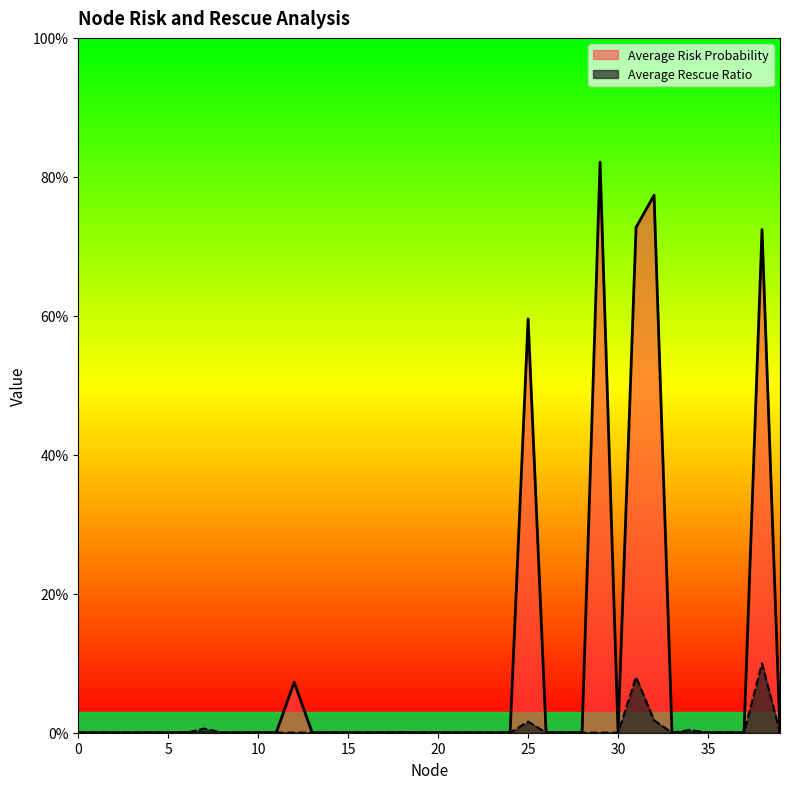

Is it true that Average Risk Probability equals 0.0 at 14?

True